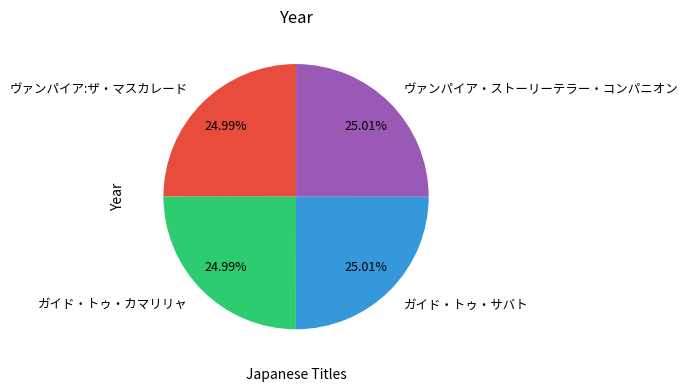

Does ガイド・トゥ・カマリリャ account for over 50% of the chart?

No